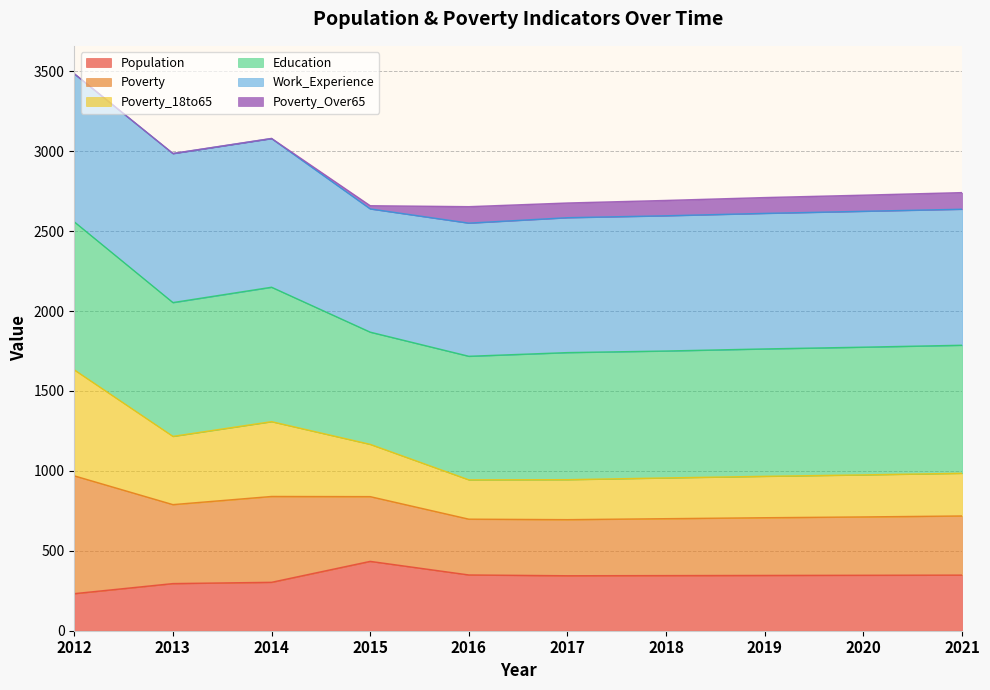

Which category has the highest value in the Poverty series?

2012